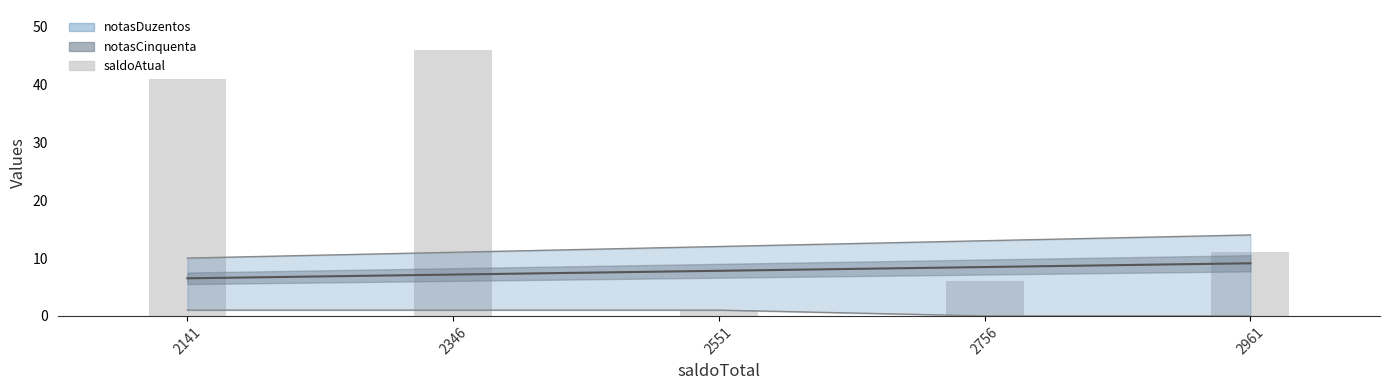

Count the values in the range 6 to 41.

3